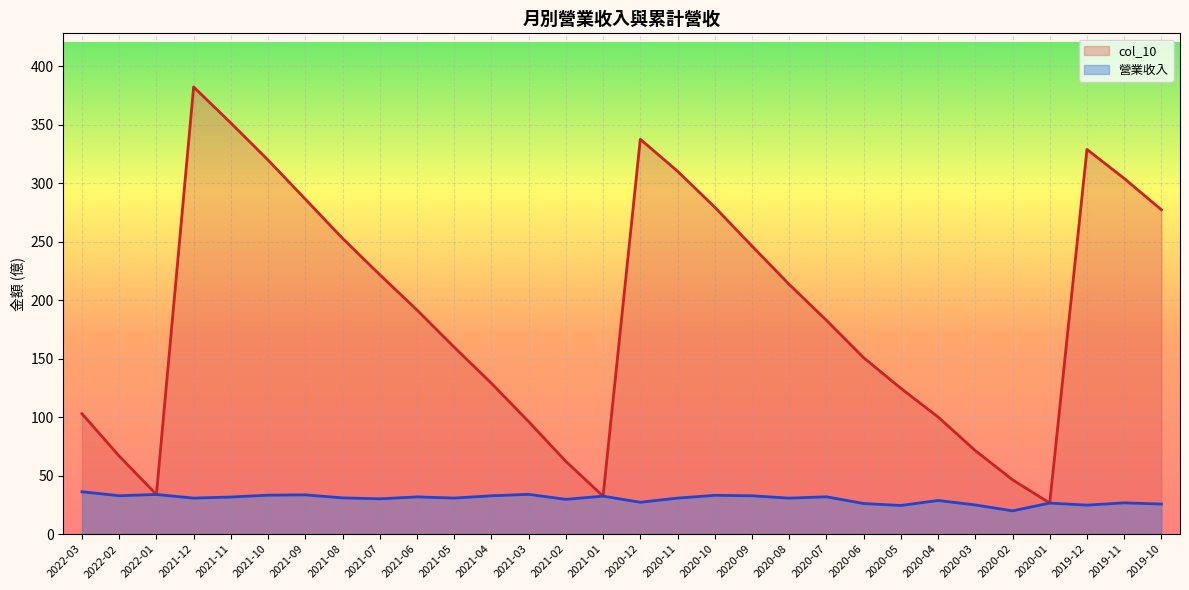

True or false: 營業收入 has more than 1 points higher than both neighbors.

True